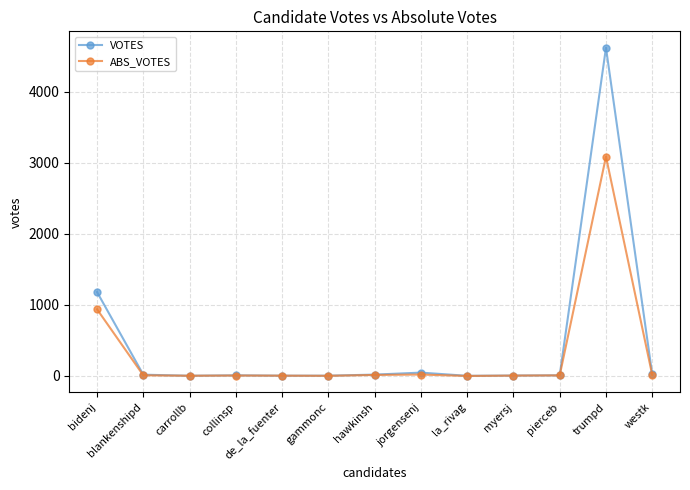

What position from the right is myersj?

4